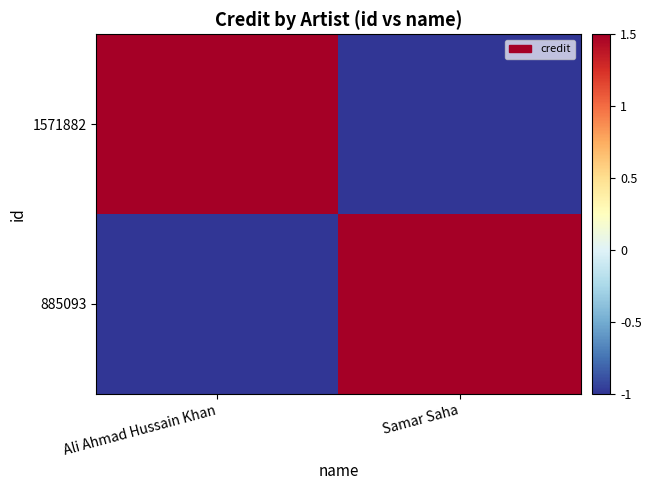

Reading right to left, list all the values displayed in this chart.

1571882: Samar Saha=-1.0	Ali Ahmad Hussain Khan=1.5
885093: Samar Saha=1.5	Ali Ahmad Hussain Khan=-1.0